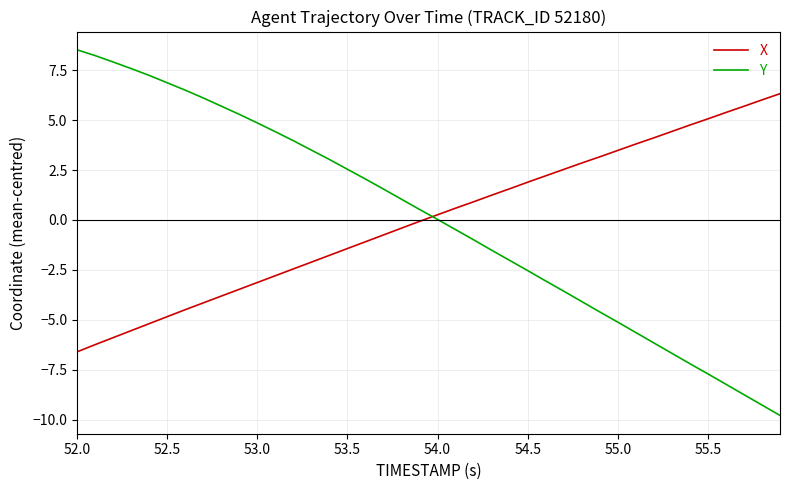

What is the difference between the second highest and minimum values in the X series?

12.6